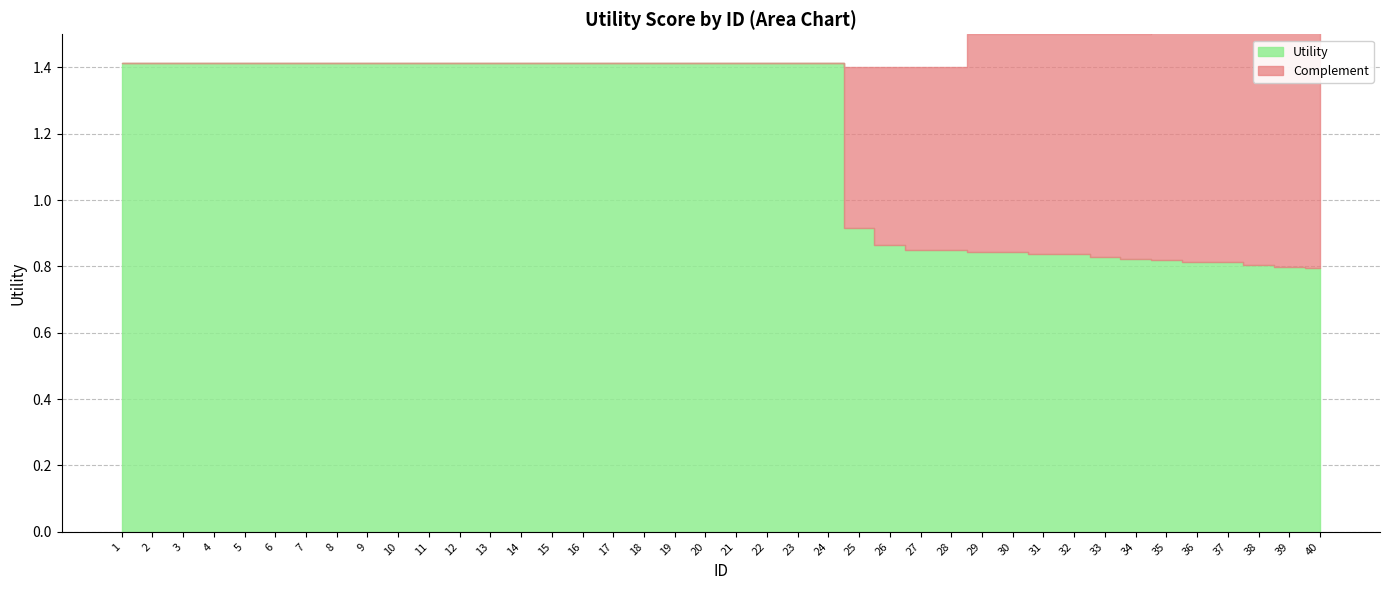

How many lines are shown in the chart?

2